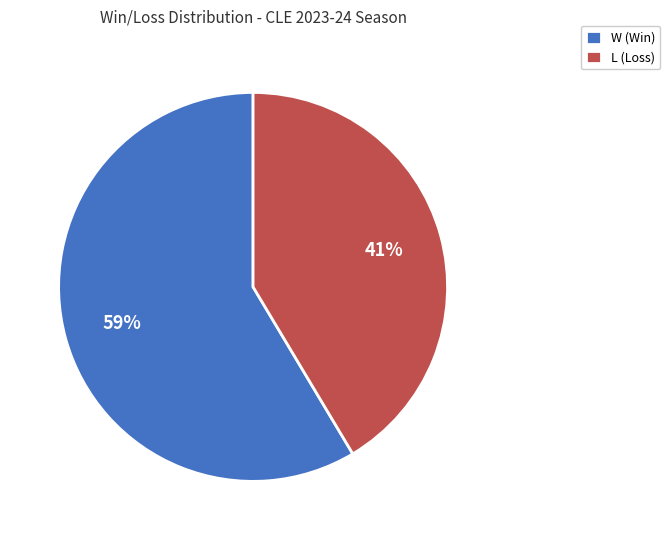

The L slice represents 34% of the pie. True or false?

False